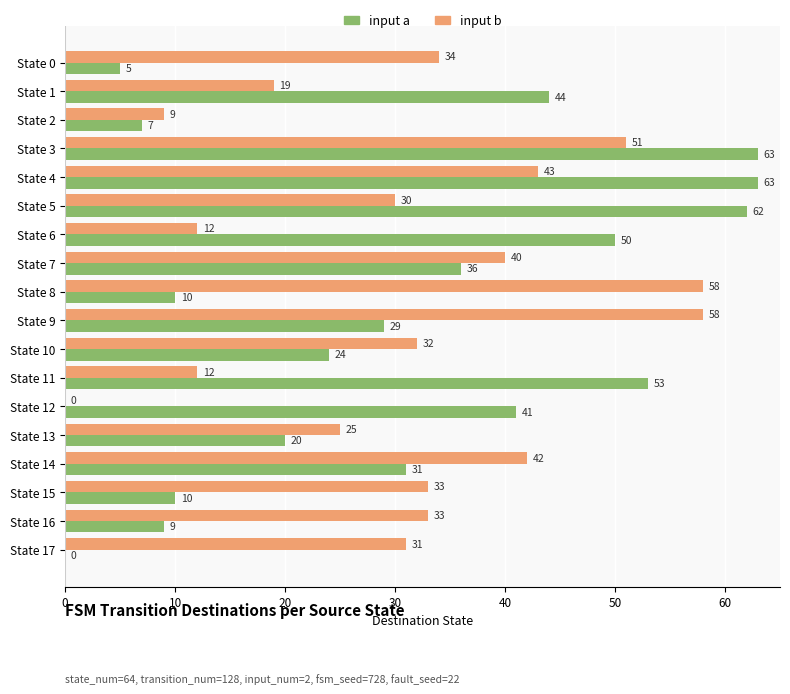

How many values in input a are above zero?

17